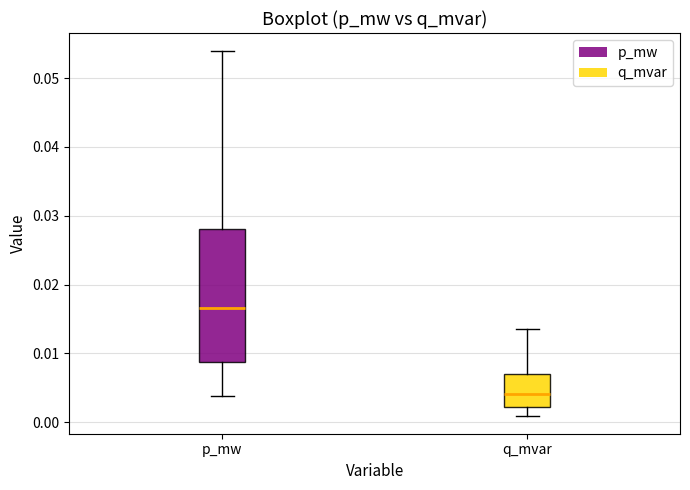

Which box's median line is the highest?

p_mw